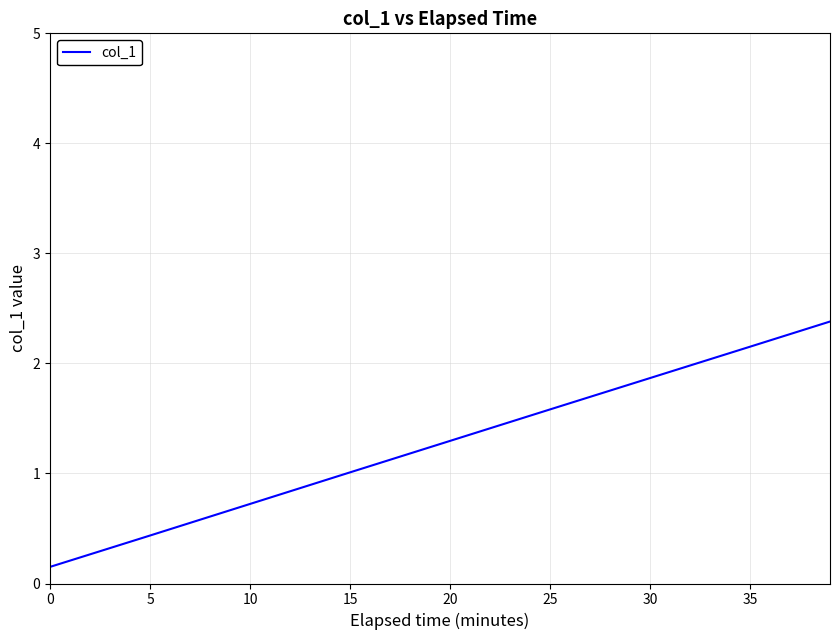

What is the difference between the maximum and minimum values?

4.0